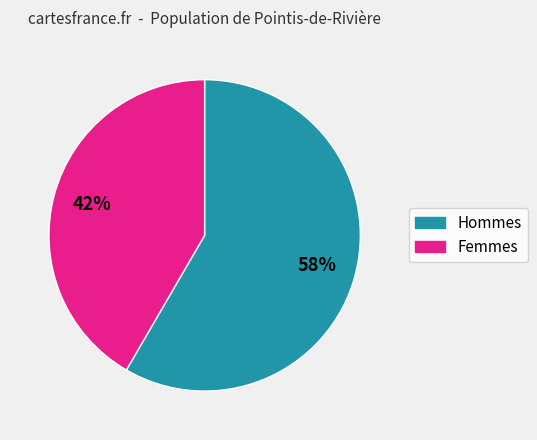

To the nearest percent, what portion does Hommes represent?

58%